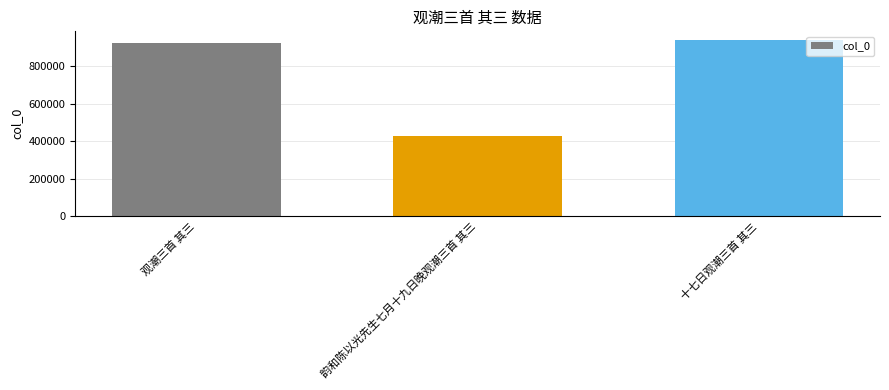

List the labels in order of value, largest first.

十七日观潮三首 其三, 观潮三首 其三, 韵和陈以光先生七月十九日晚观潮三首 其三